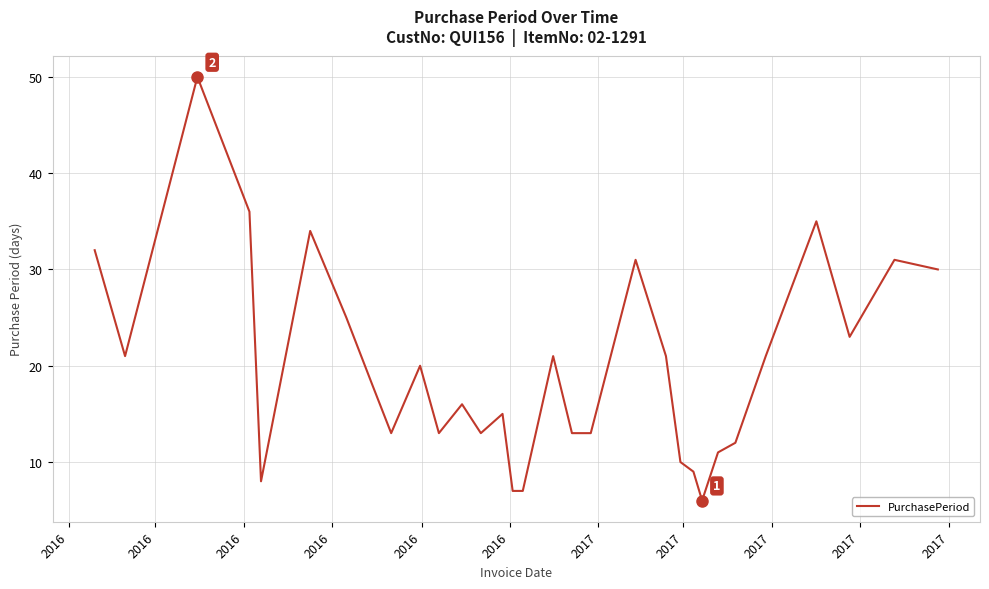

What is the minimum value shown in the chart?

6